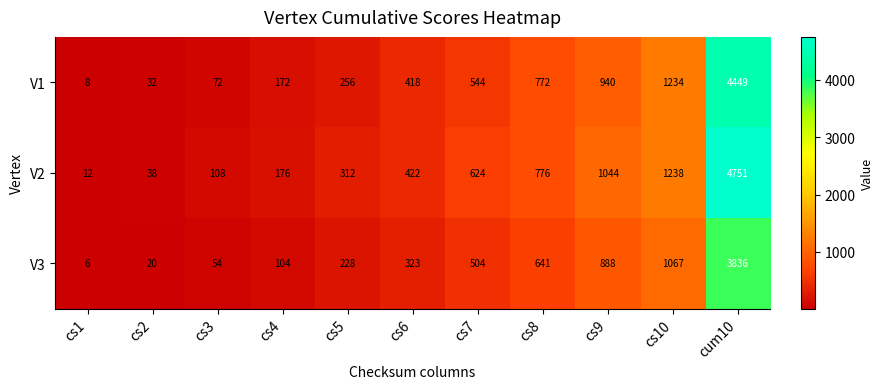

What is the total value across all series at cs4?

452